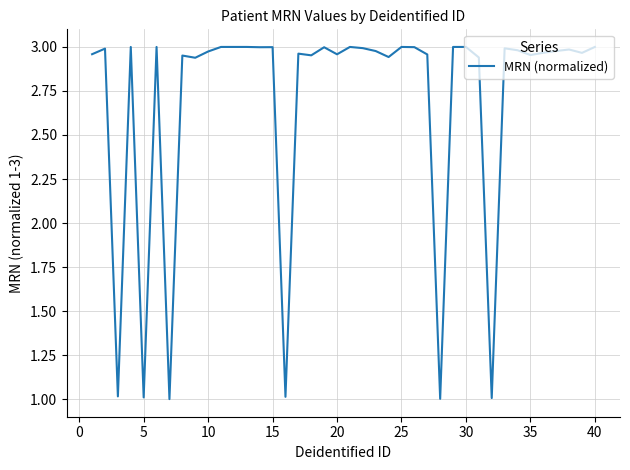

What is the difference between the maximum and minimum values?

2.0